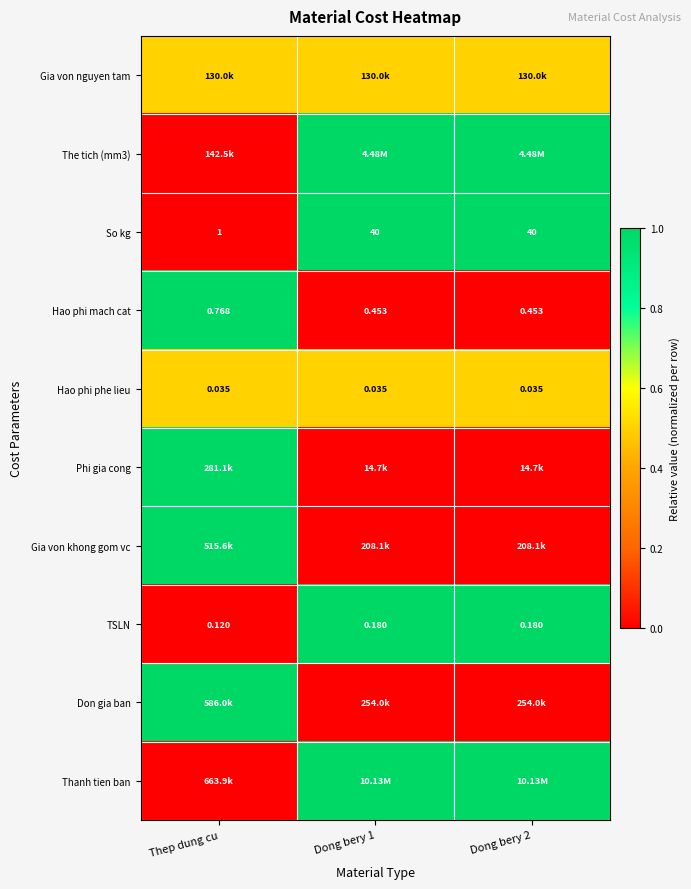

At which category does the chart reach its minimum across all series?

Thep dung cu